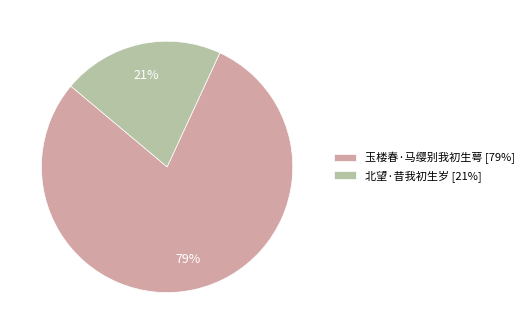

Between 北望·昔我初生岁 and 玉楼春·马缨别我初生萼, which is larger?

玉楼春·马缨别我初生萼